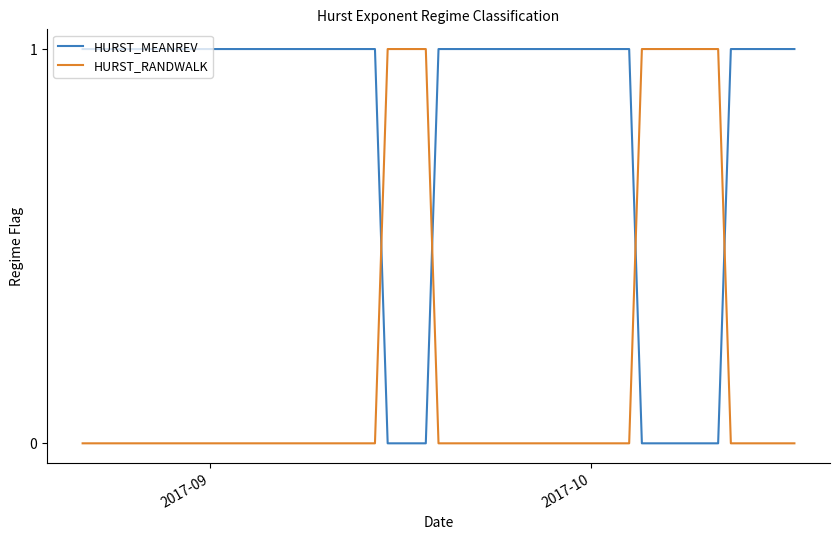

After their last crossing, which series has the higher values: HURST_MEANREV or HURST_RANDWALK?

HURST_MEANREV